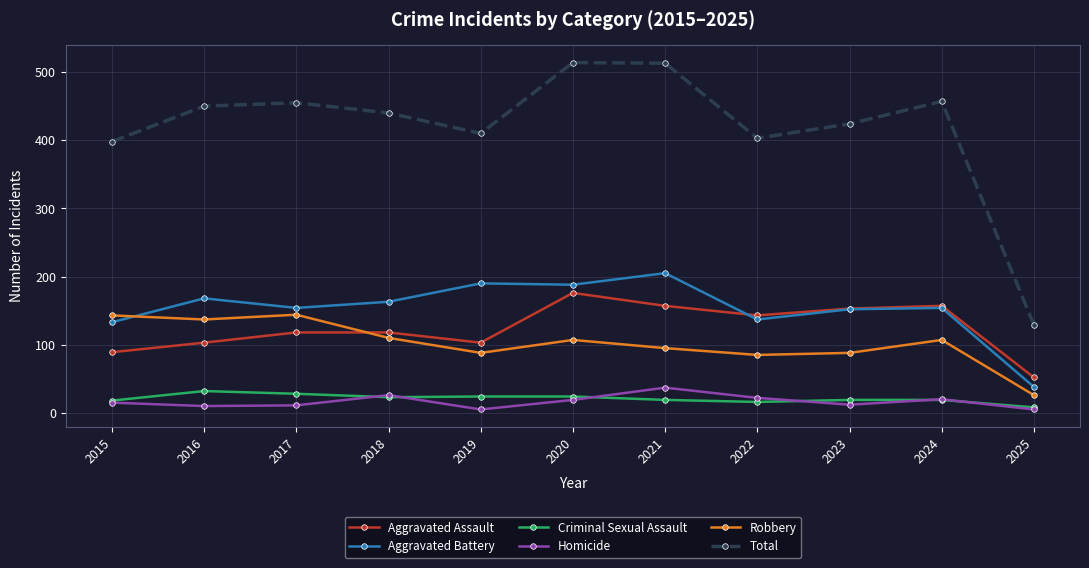

Where is the first local minimum for Aggravated Assault?

2019